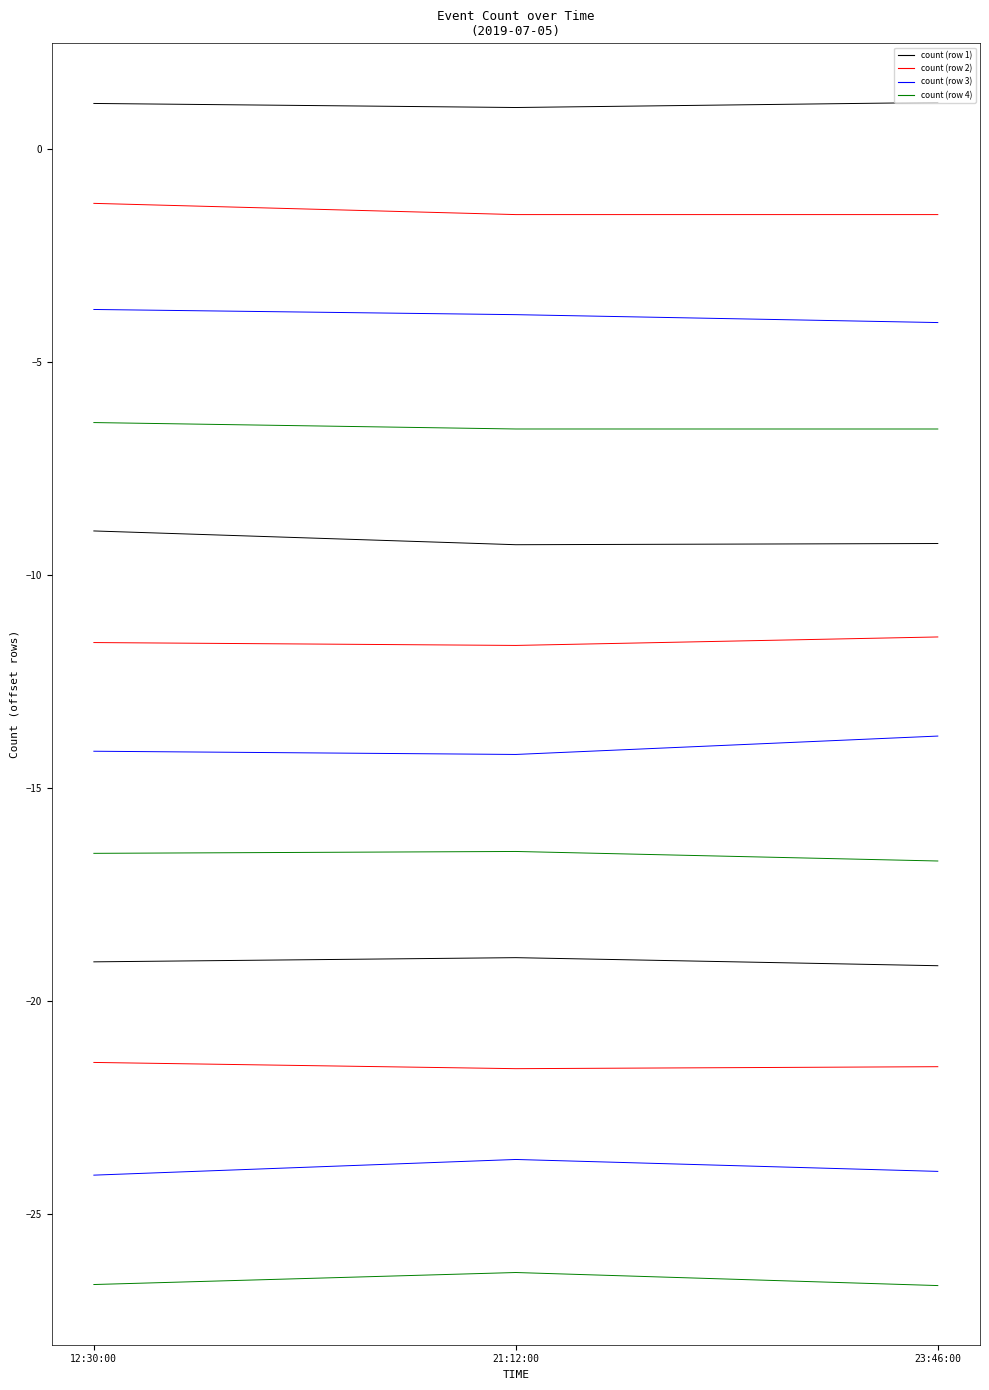

What is the sum of all count (row 2) values?

-4.3